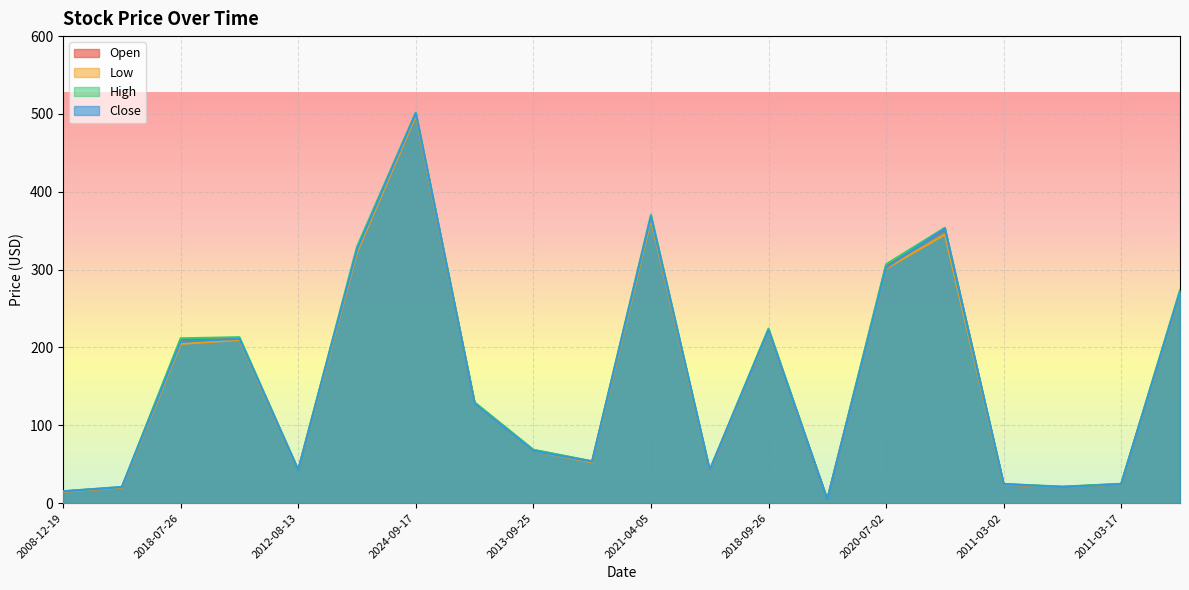

How many data points in Low are less than 127?

10